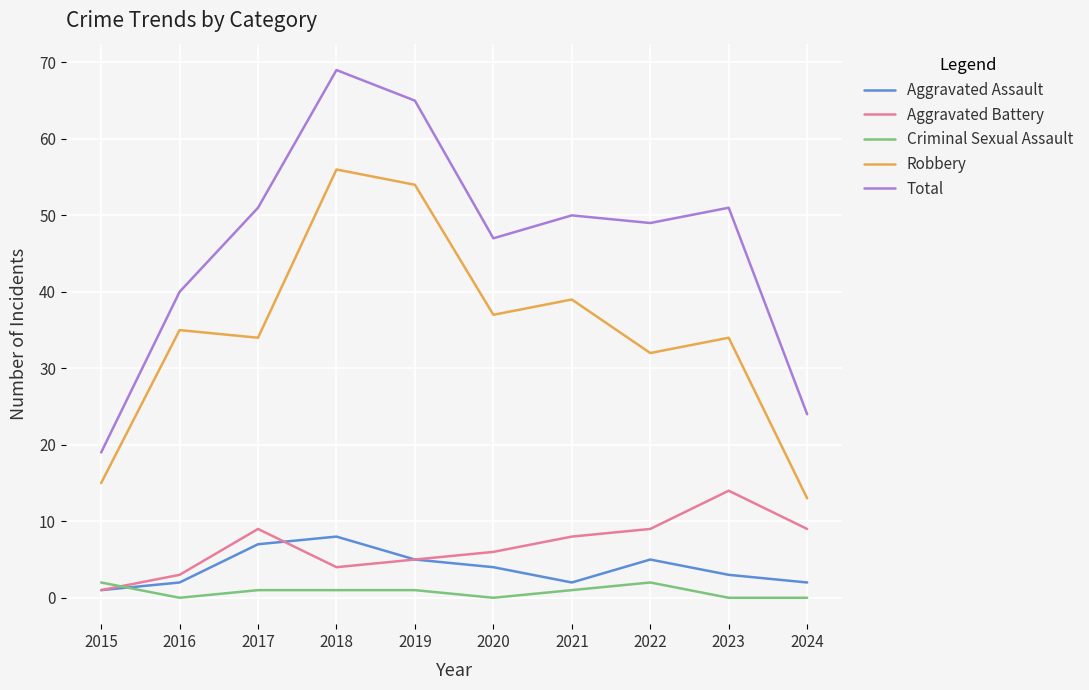

At which category is the sum across all series the highest?

2018